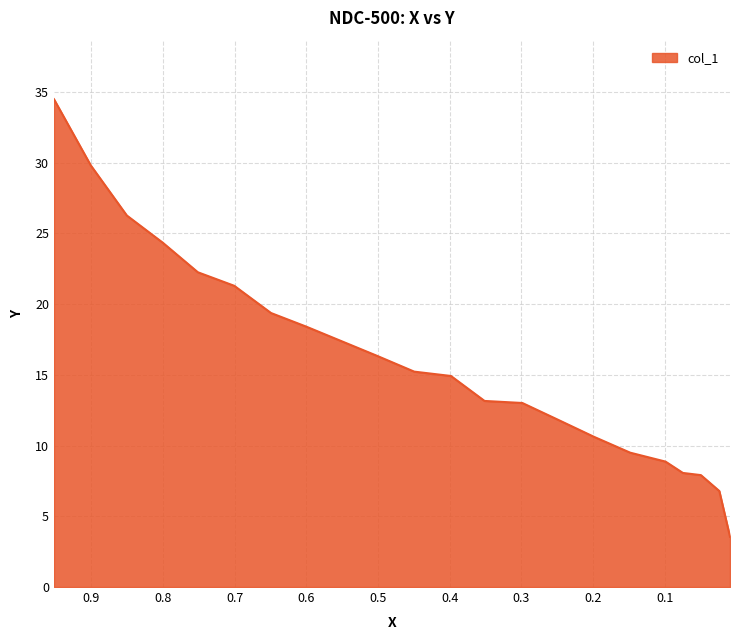

List the labels in order of value, smallest first.

0.0092, 0.0241, 0.0498, 0.0749, 0.0991, 0.1484, 0.1987, 0.2519, 0.2988, 0.3515, 0.3984, 0.4496, 0.5014, 0.6005, 0.6493, 0.7006, 0.7513, 0.8002, 0.8504, 0.9007, 0.952